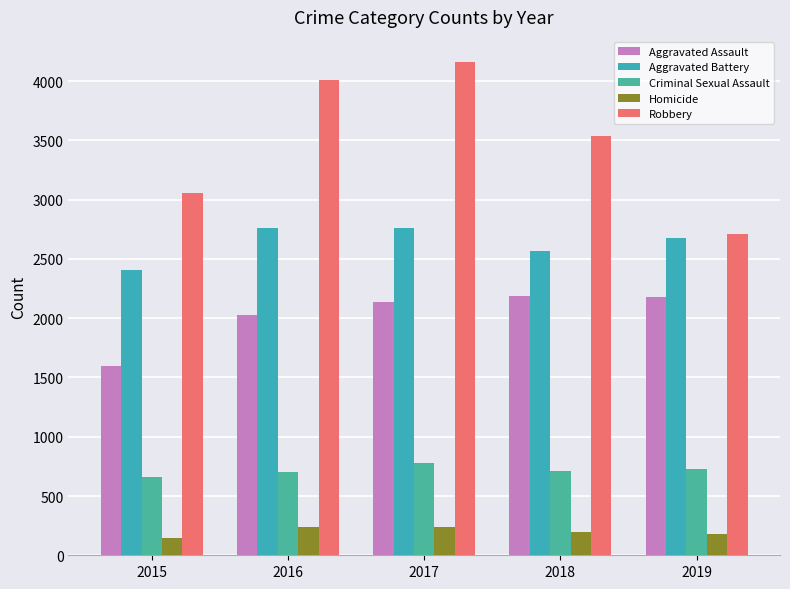

List the series in order of their peak value, lowest first.

Homicide, Criminal Sexual Assault, Aggravated Assault, Aggravated Battery, Robbery